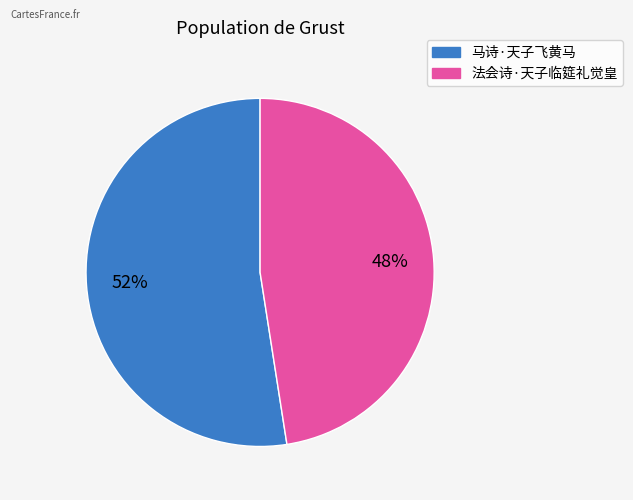

Does 马诗·天子飞黄马 represent more than half of the total?

Yes